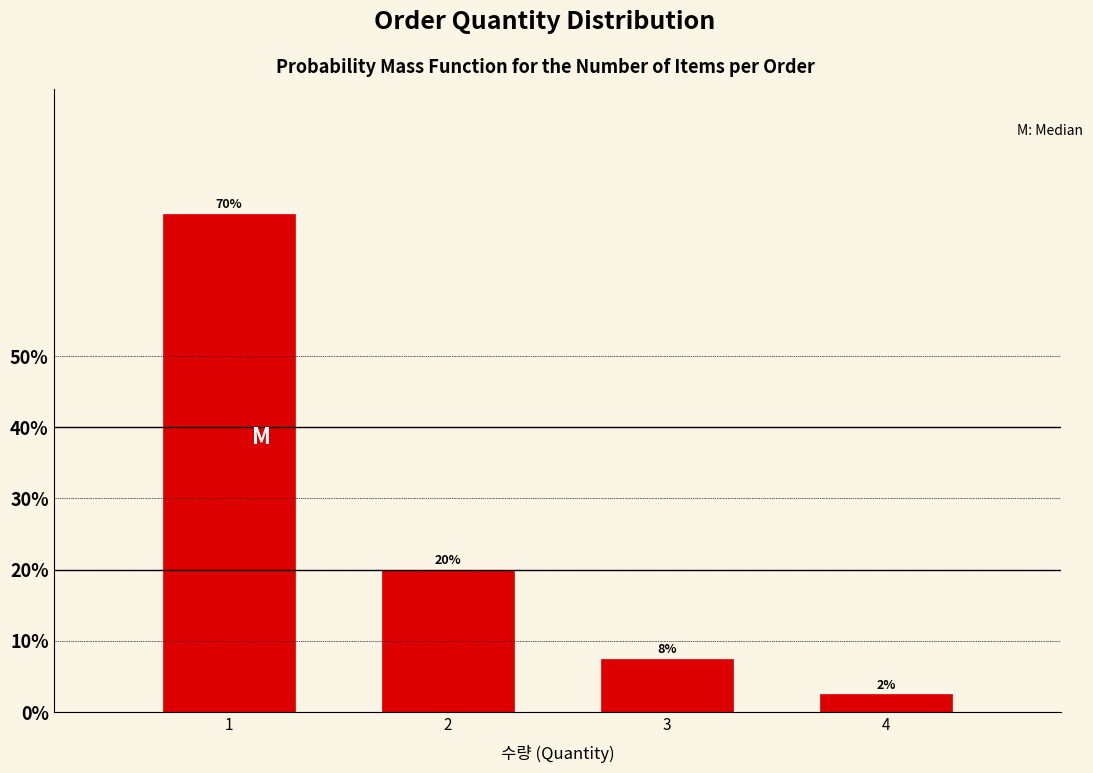

What is the smallest value displayed?

2.5